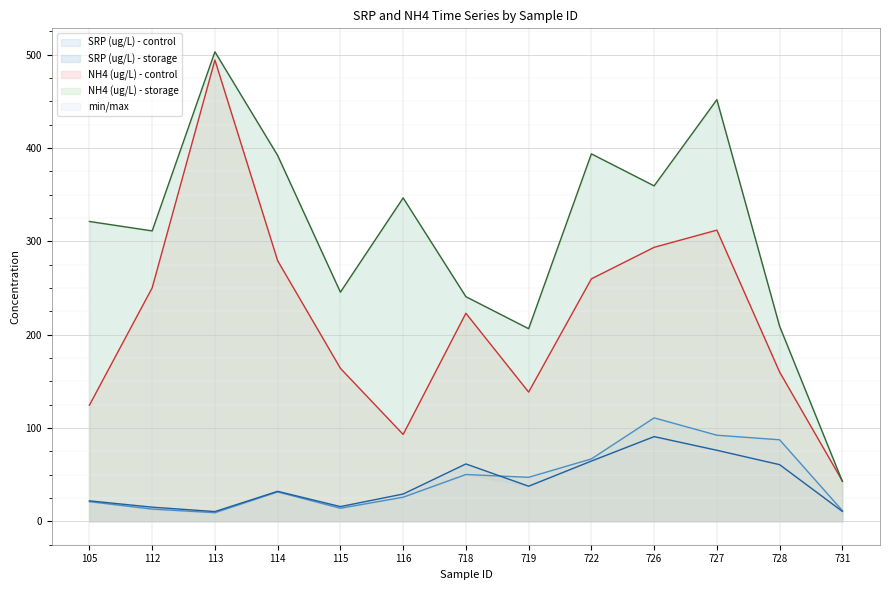

The SRP (ug/L) - storage series shows 61.4 at 718. True or false?

True